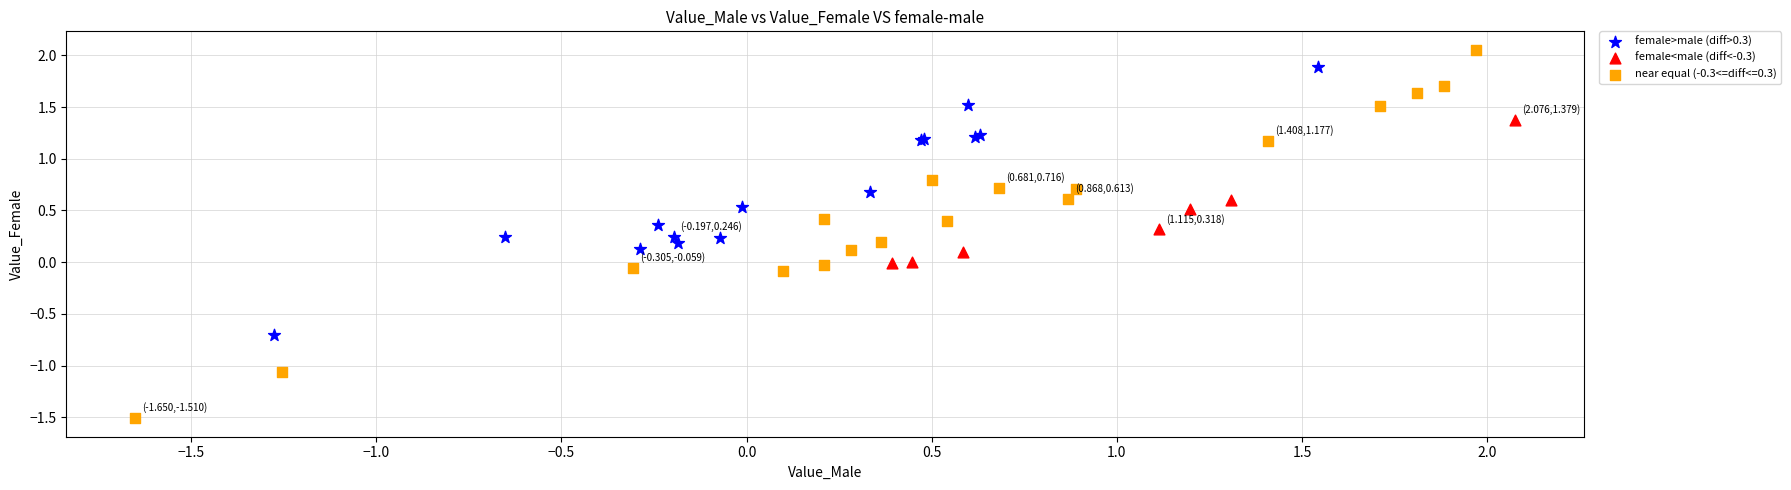

Which series contains the lowest Y value?

near equal (-0.3<=diff<=0.3)